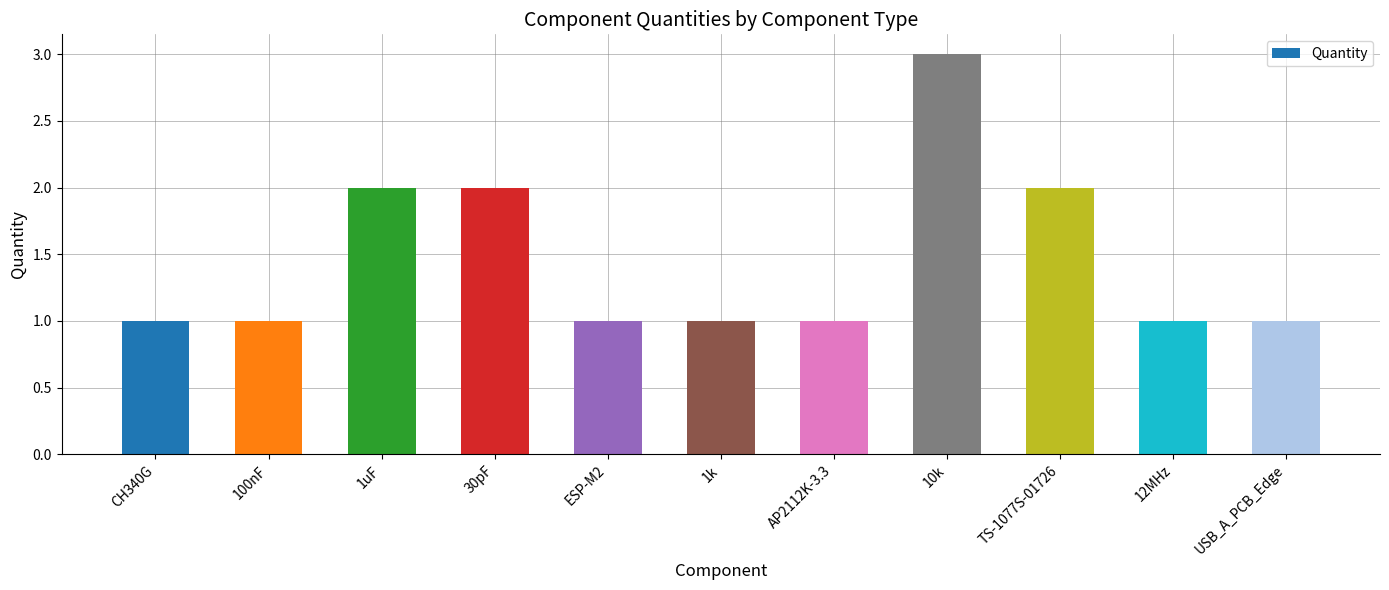

Between AP2112K-3.3 and TS-1077S-01726, which is larger?

TS-1077S-01726